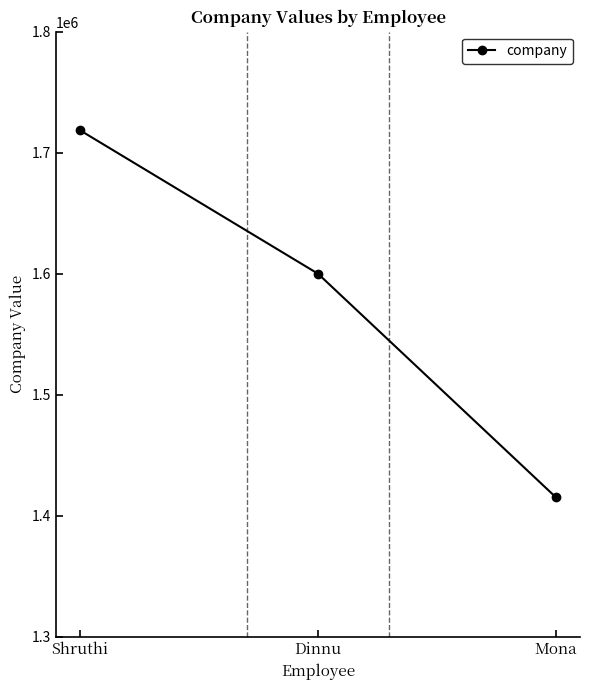

Does the chart display data point markers on the line(s)?

Yes